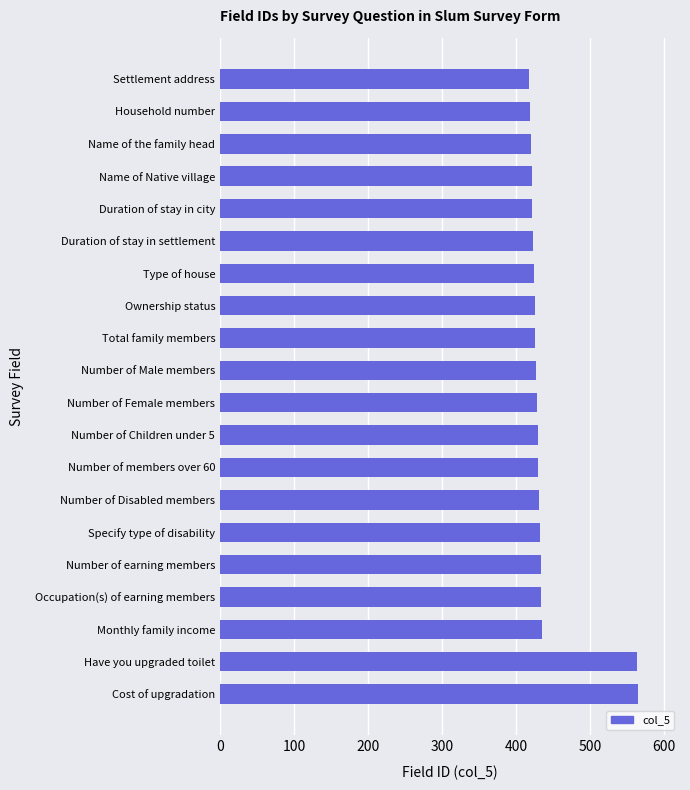

What is the sum of all values?

8806